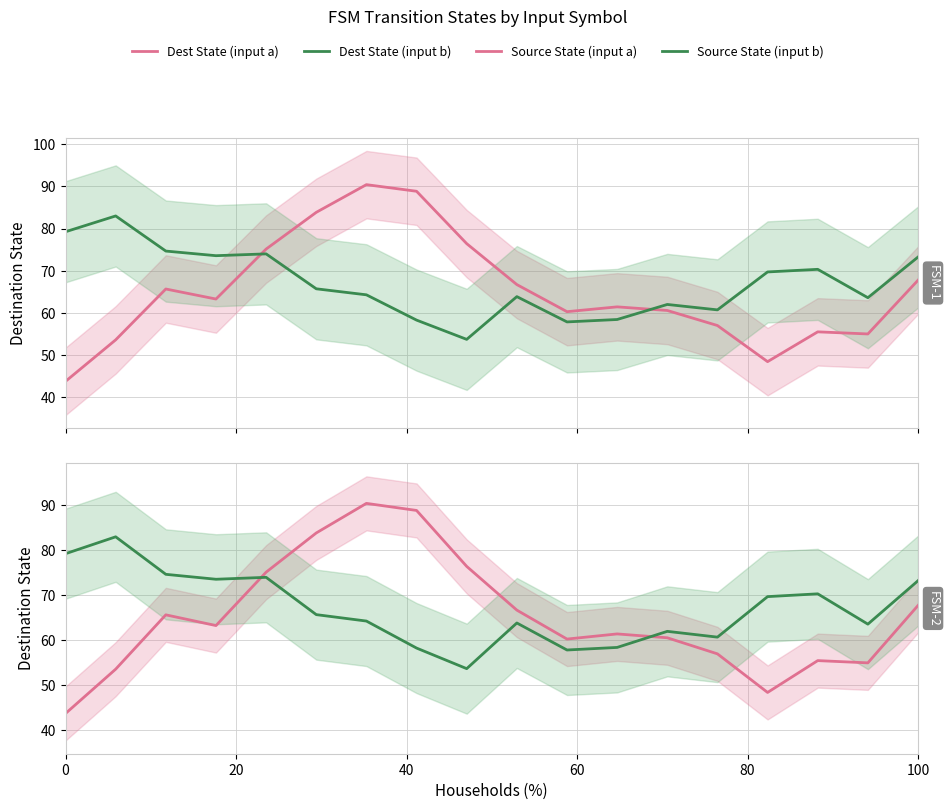

Which series has the widest spread of values?

Dest State (input a)